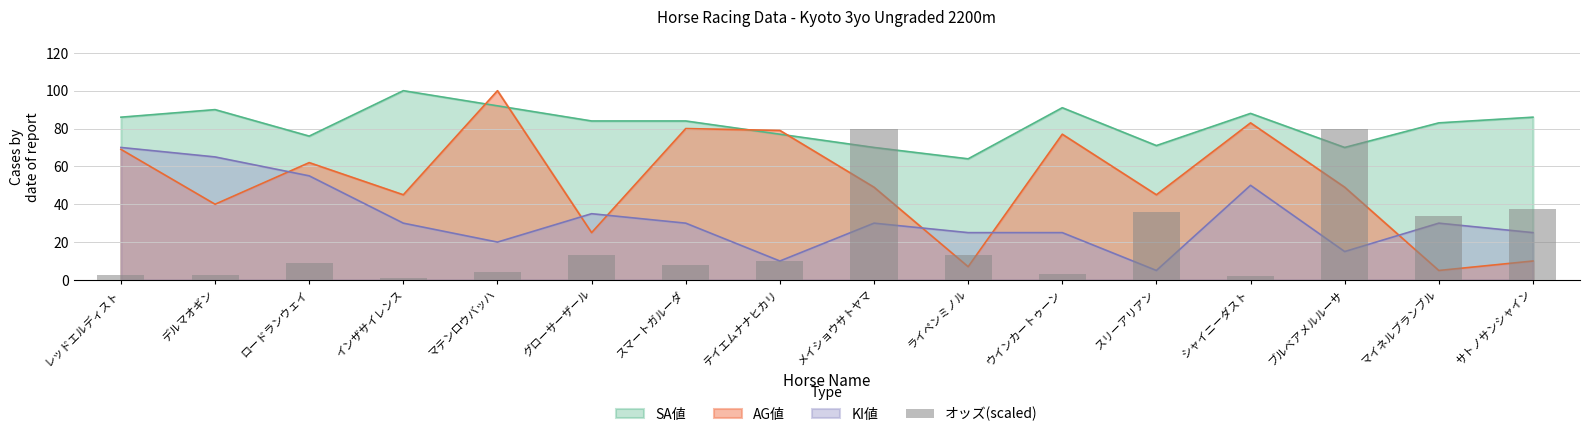

List the labels in order of value, smallest first.

インザサイレンス, シャイニーダスト, レッドエルディスト, デルマオギン, ウインカートゥーン, マテンロウバッハ, スマートガルーダ, ロードランウェイ, テイエムナナヒカリ, グローサーザール, ライペンミノル, マイネルブランブル, スリーアリアン, サトノサンシャイン, メイショウサトヤマ, ブルベアメルルーサ